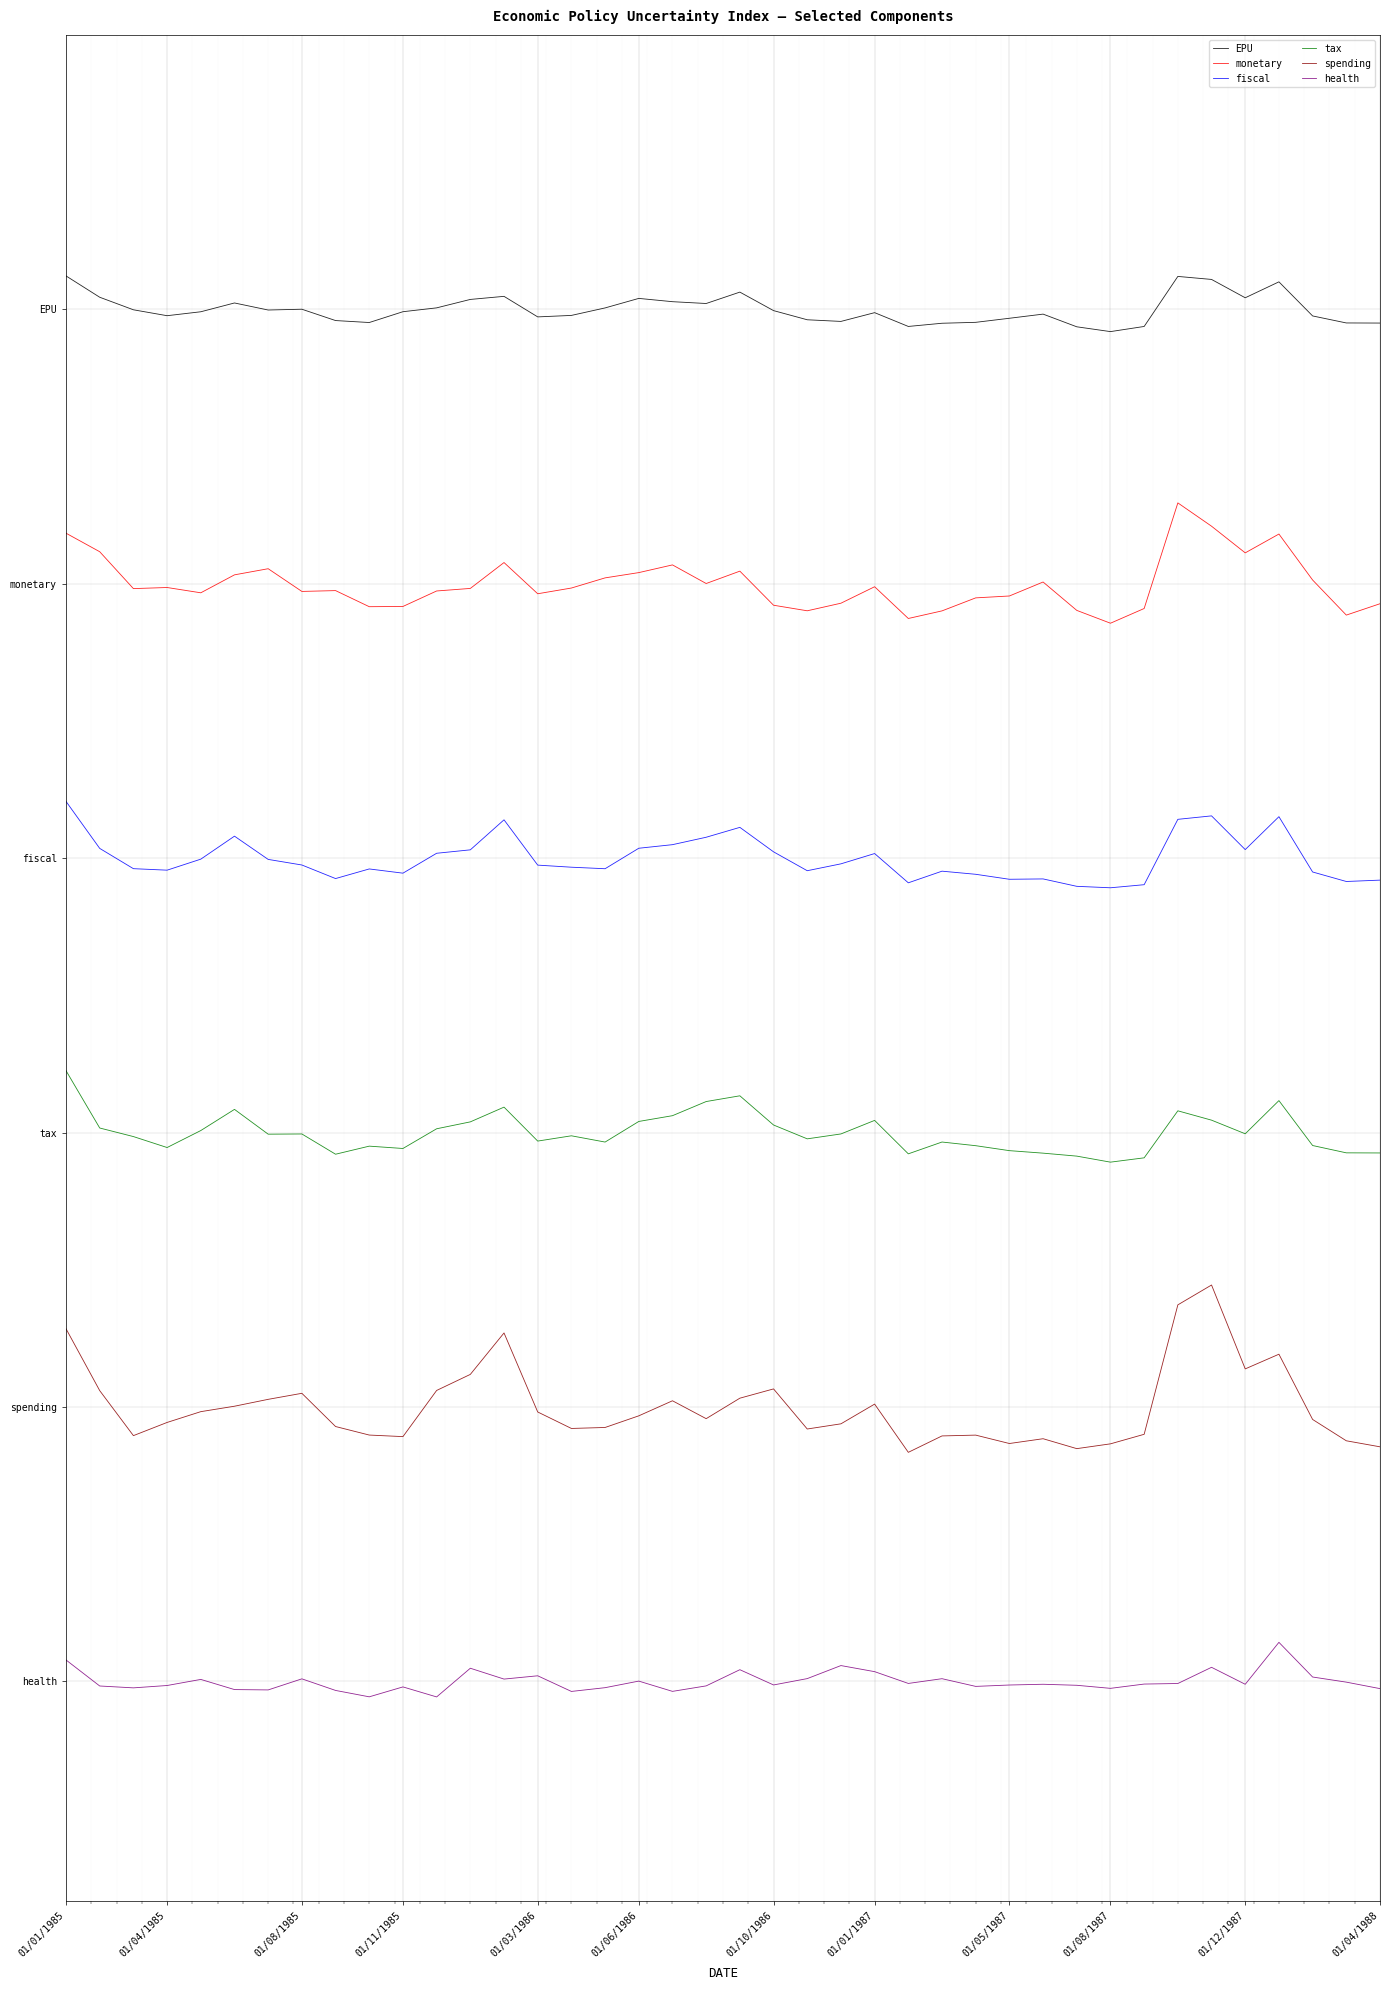

What is the difference between the maximum and minimum values in the fiscal series?

188.8